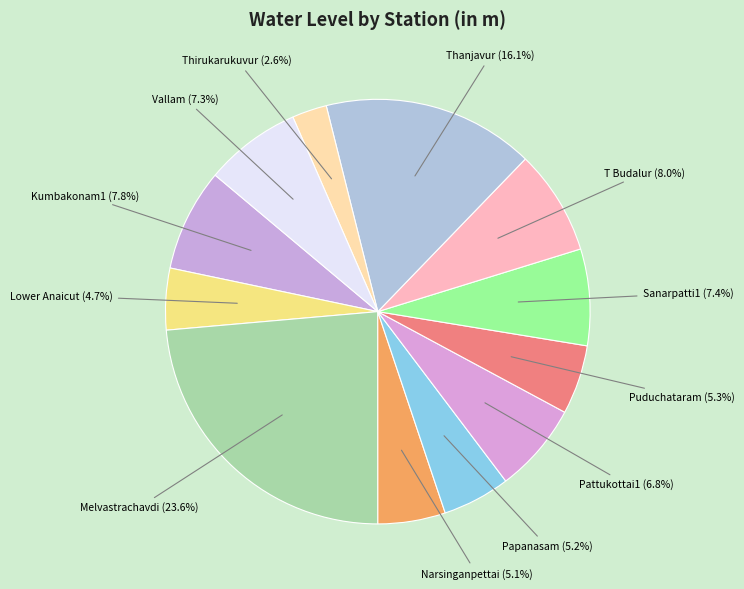

How many segments does this pie chart have?

12